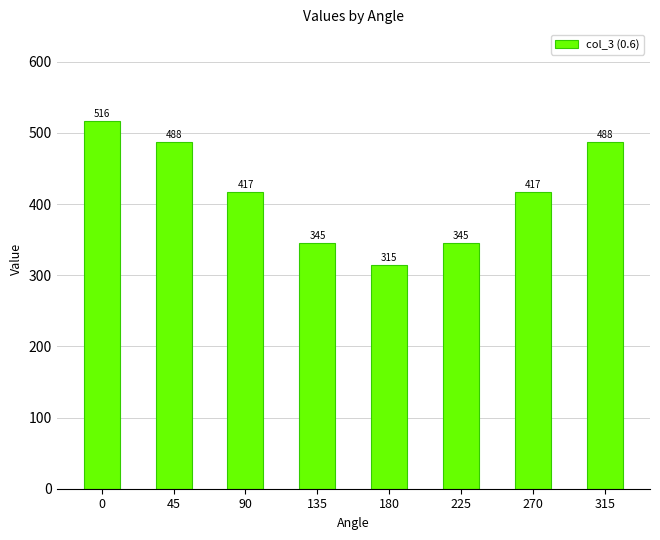

The value at 315 is 797.4. True or false?

False